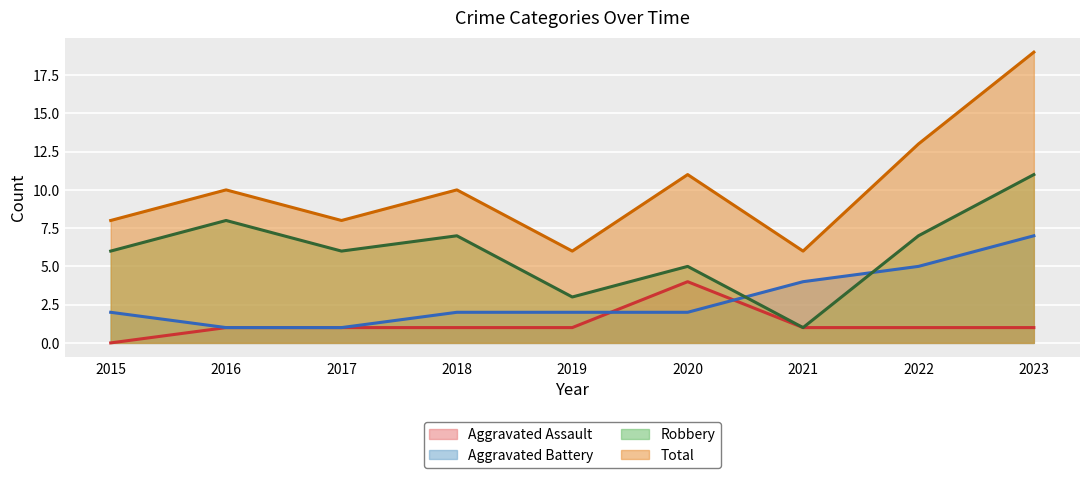

Count the Robbery values in the range 5 to 7.

5